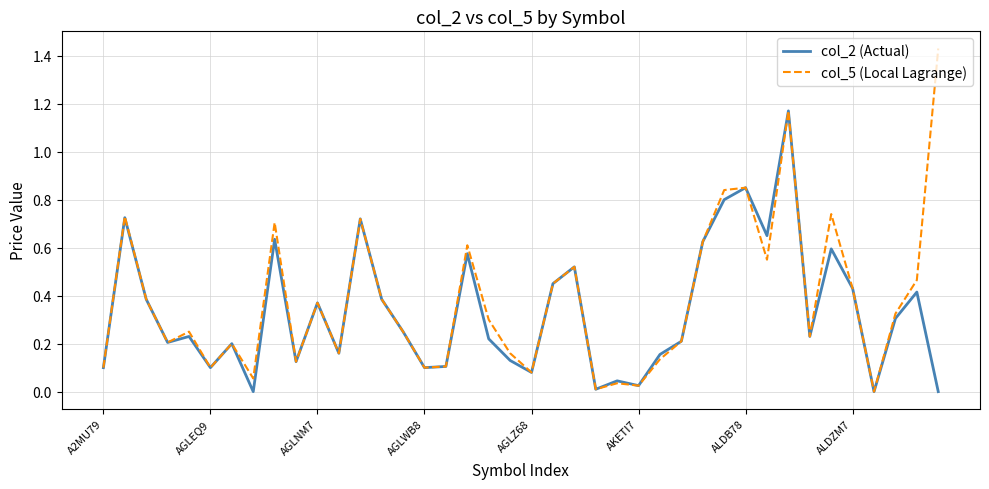

Which series has the widest spread of values?

col_5 (Local Lagrange)